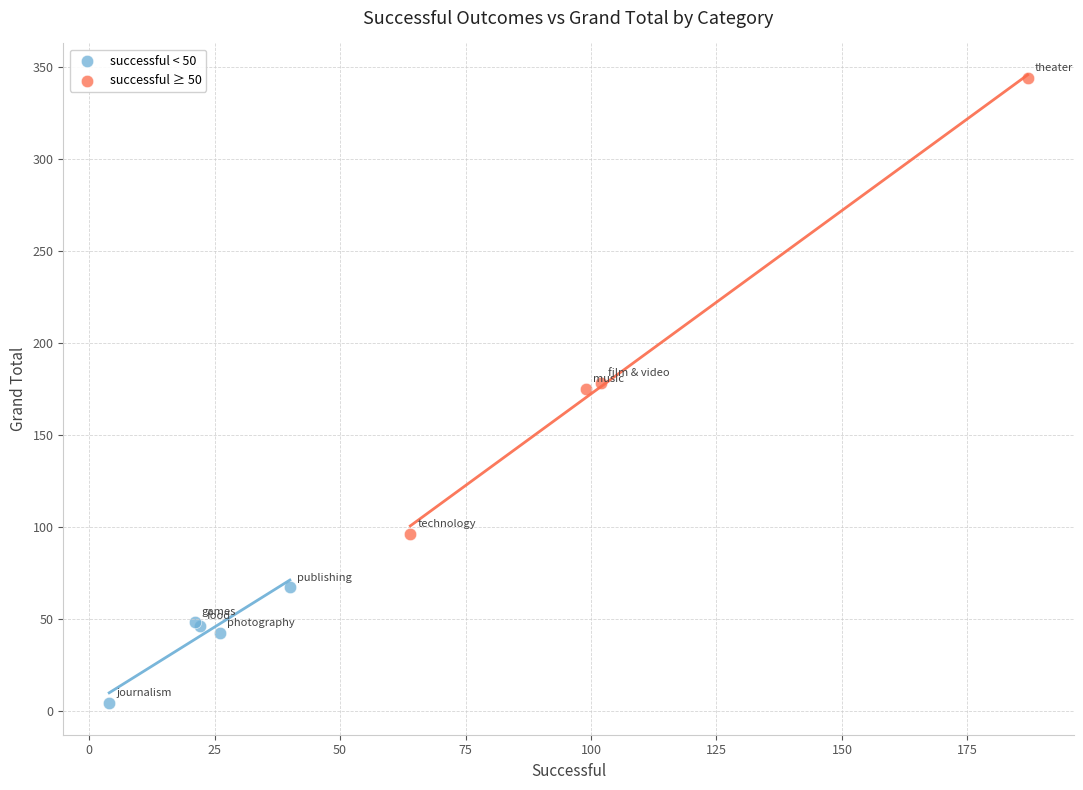

Which series reaches the minimum Y coordinate?

successful < 50